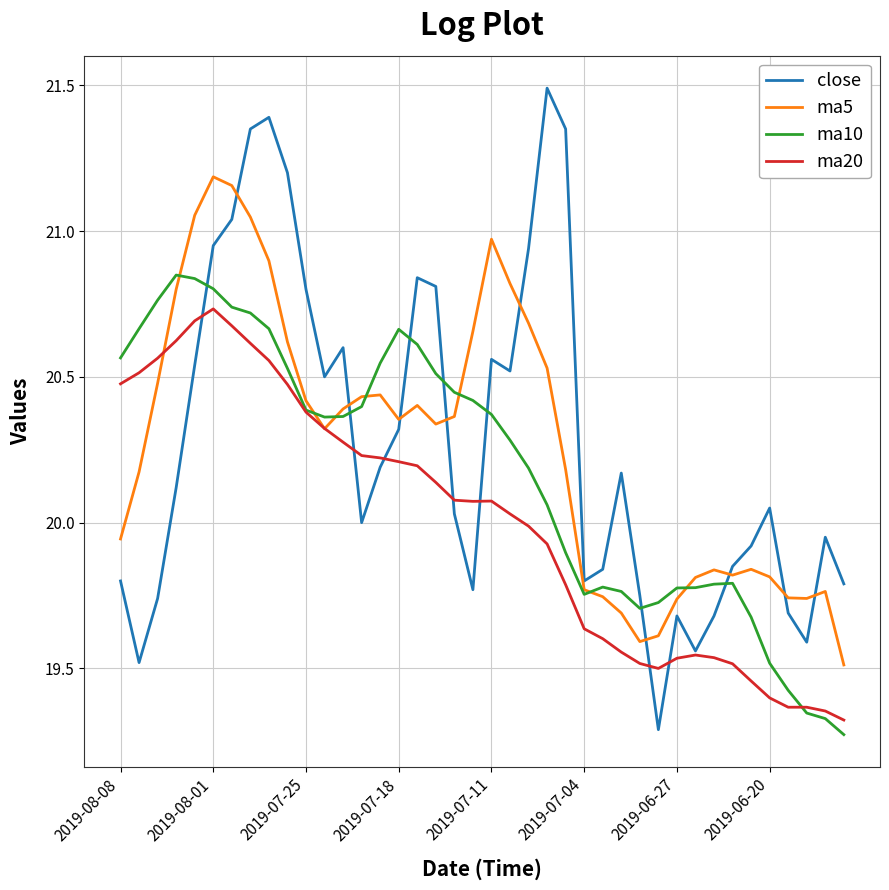

List the series in order of their peak value, highest first.

close, ma5, ma10, ma20